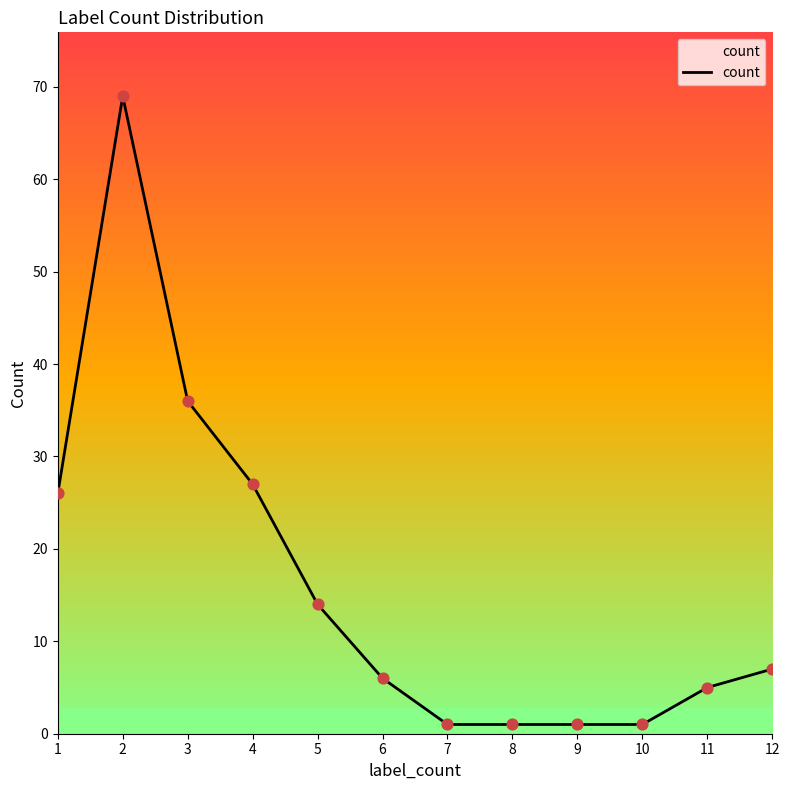

Which has a higher value, 3 or 9?

3